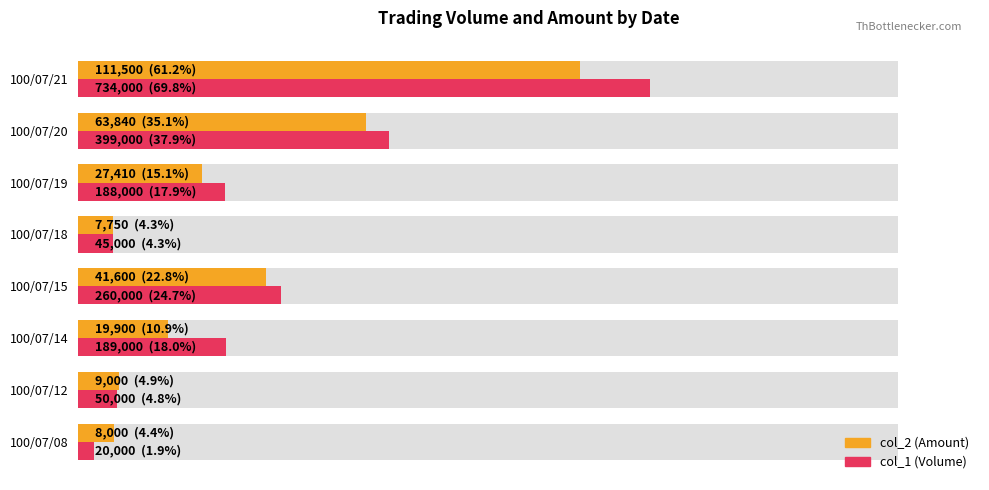

Count the number of data series in this chart.

2